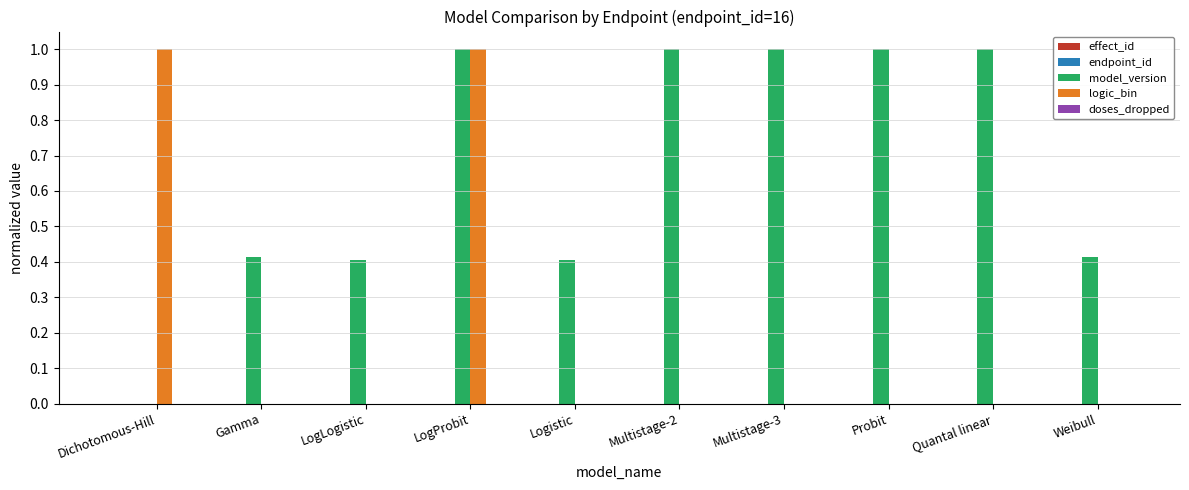

Is the value of model_version at Multistage-3 greater than the value of logic_bin at LogLogistic?

Yes